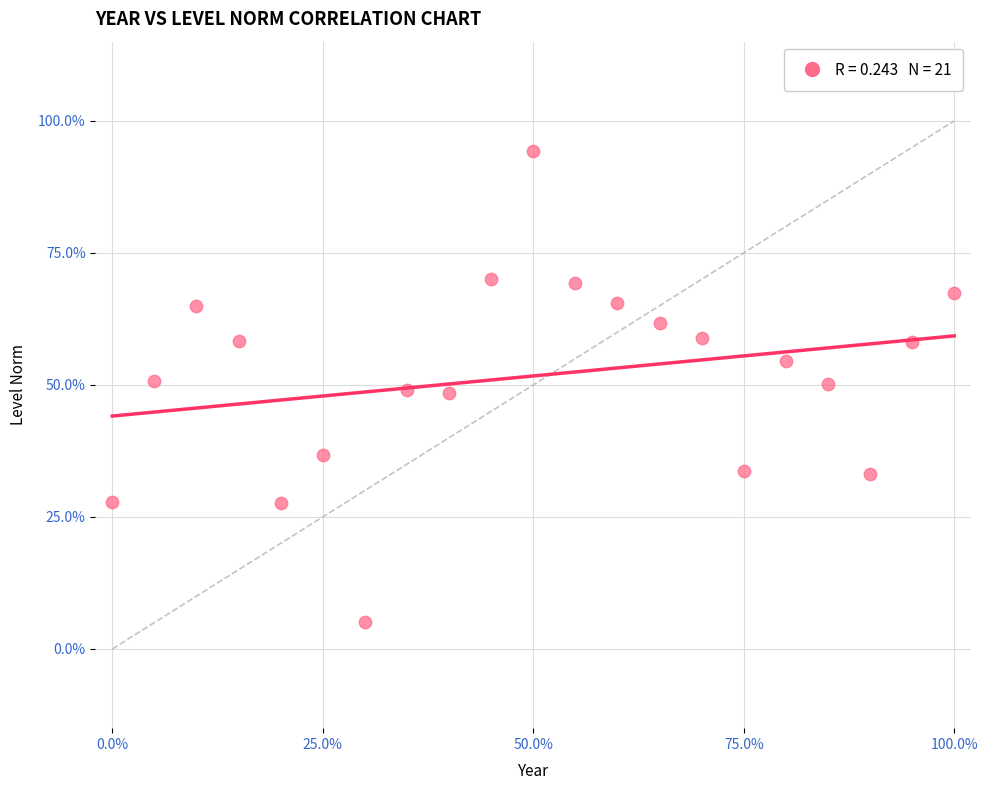

What is the range of X values (max minus min)?

100.0